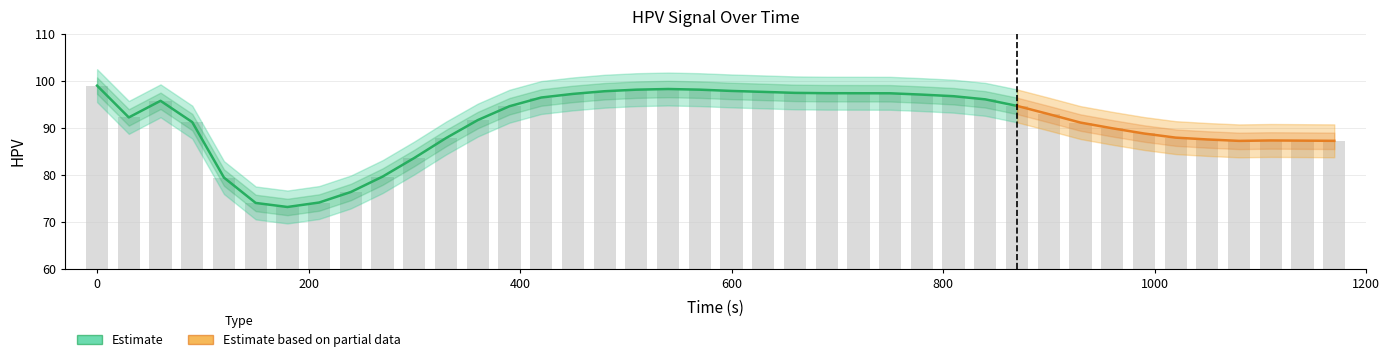

List the labels in order of value, smallest first.

180, 150, 210, 240, 120, 270, 300, 1080, 1170, 1140, 1110, 1050, 330, 1020, 990, 960, 930, 90, 360, 30, 900, 390, 870, 60, 840, 420, 810, 780, 450, 750, 720, 690, 660, 630, 480, 600, 510, 570, 540, 0